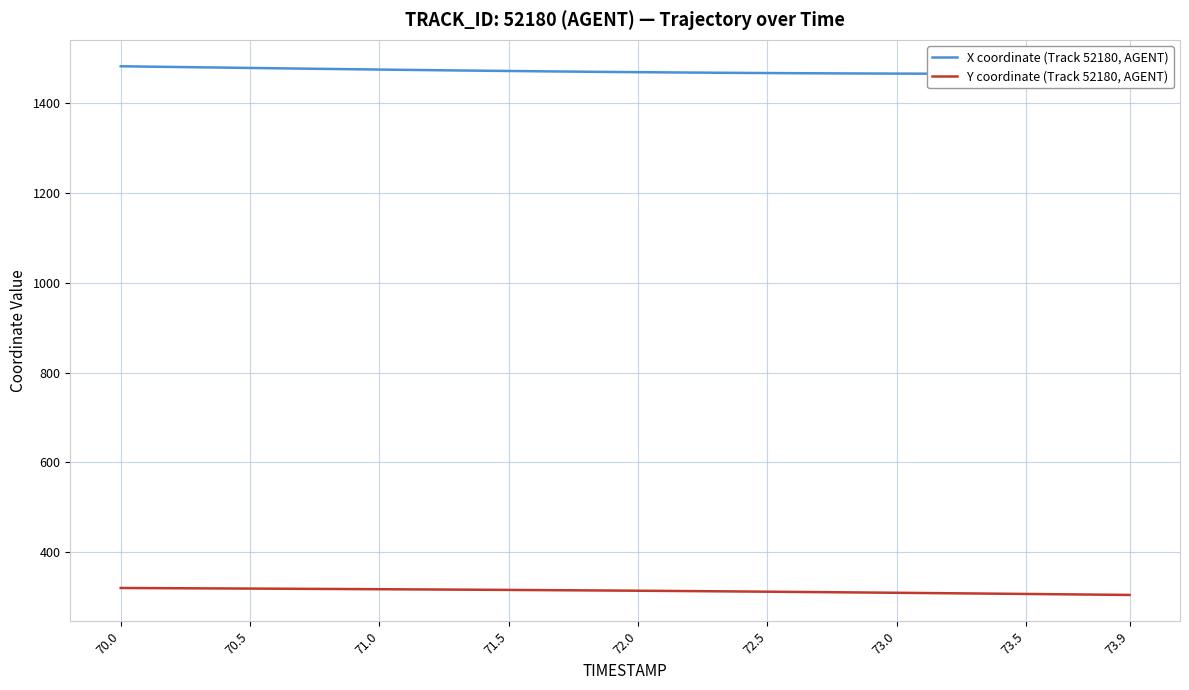

How many lines are shown in the chart?

2